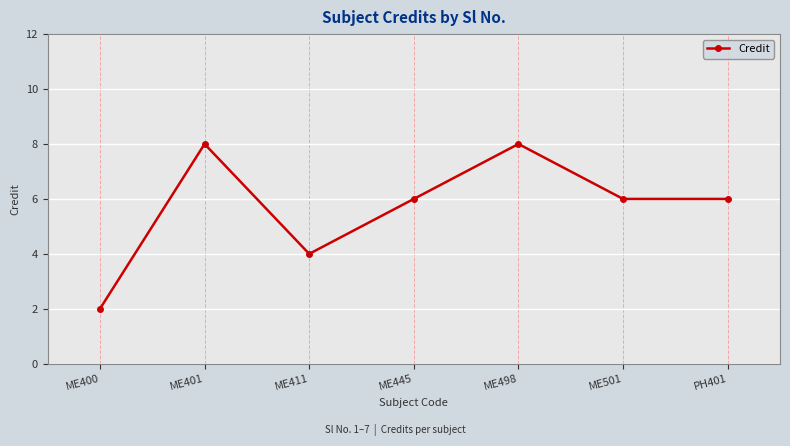

How many values are between 4 and 8?

6